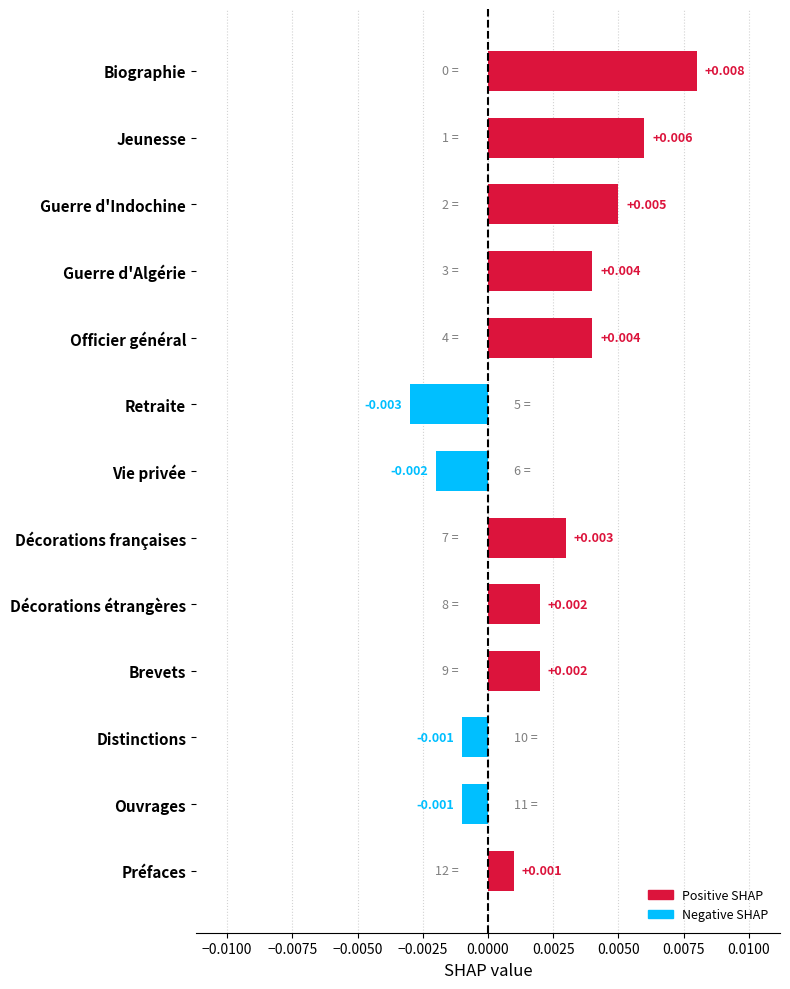

What is the label of the 4th bar from the top?

Guerre d'Algérie